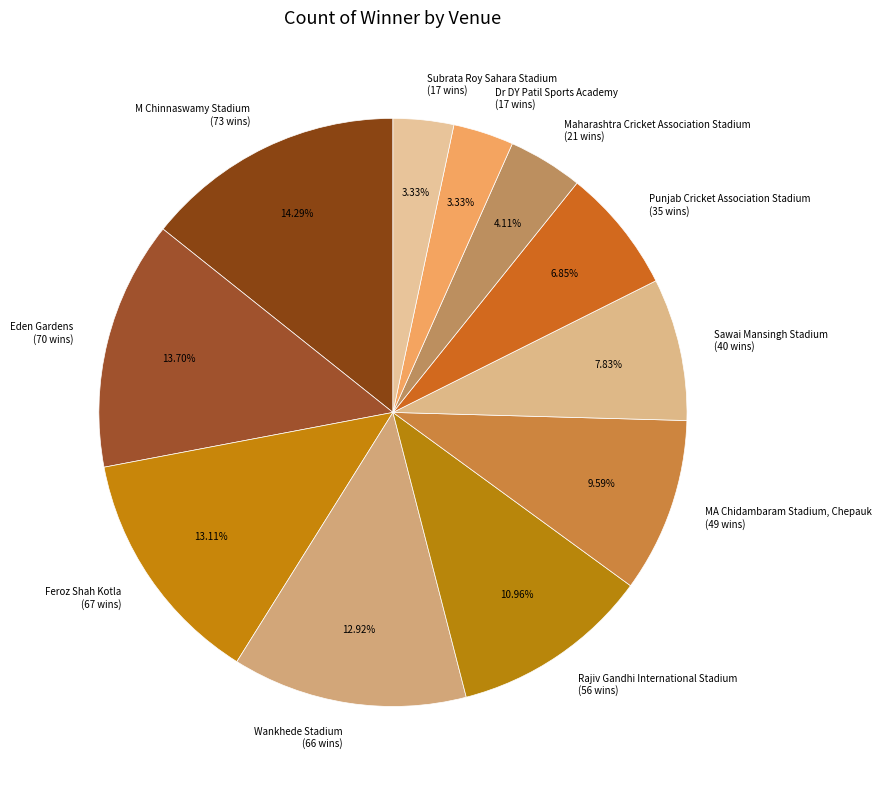

Is there a majority slice in this chart?

No